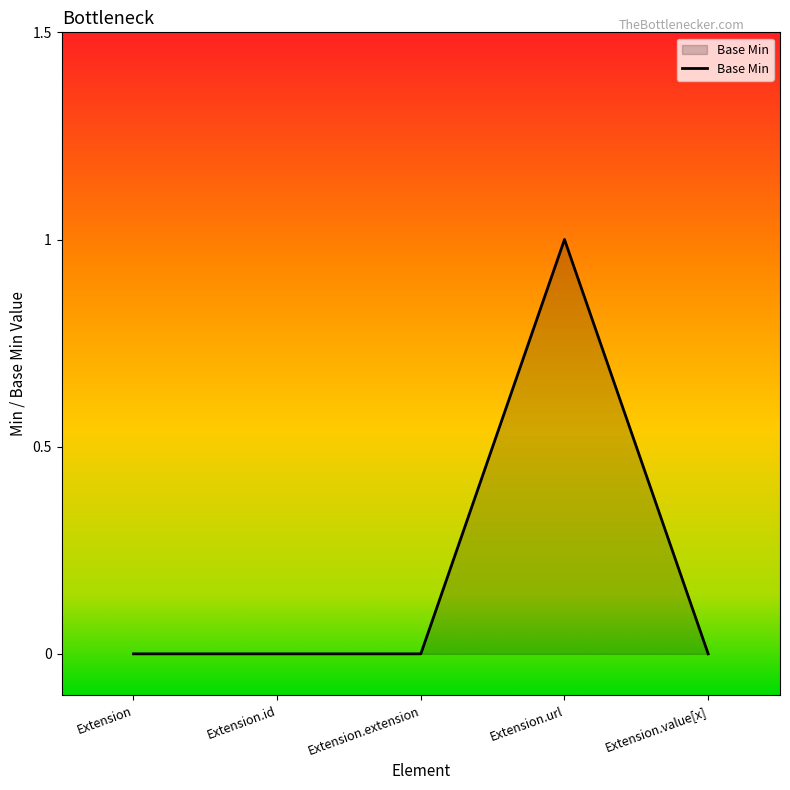

Between Extension.id and Extension.url, which is larger?

Extension.url